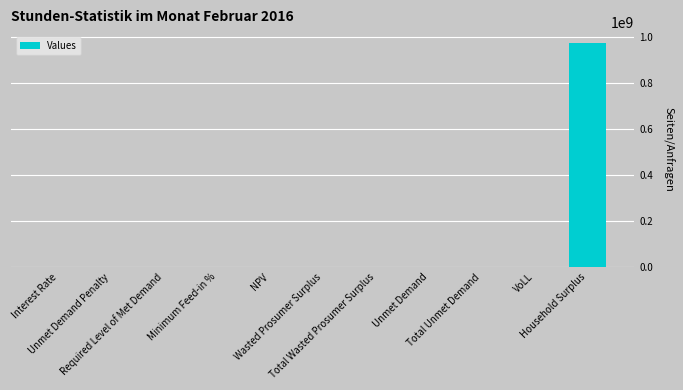

Count the number of values greater than 173398.

6